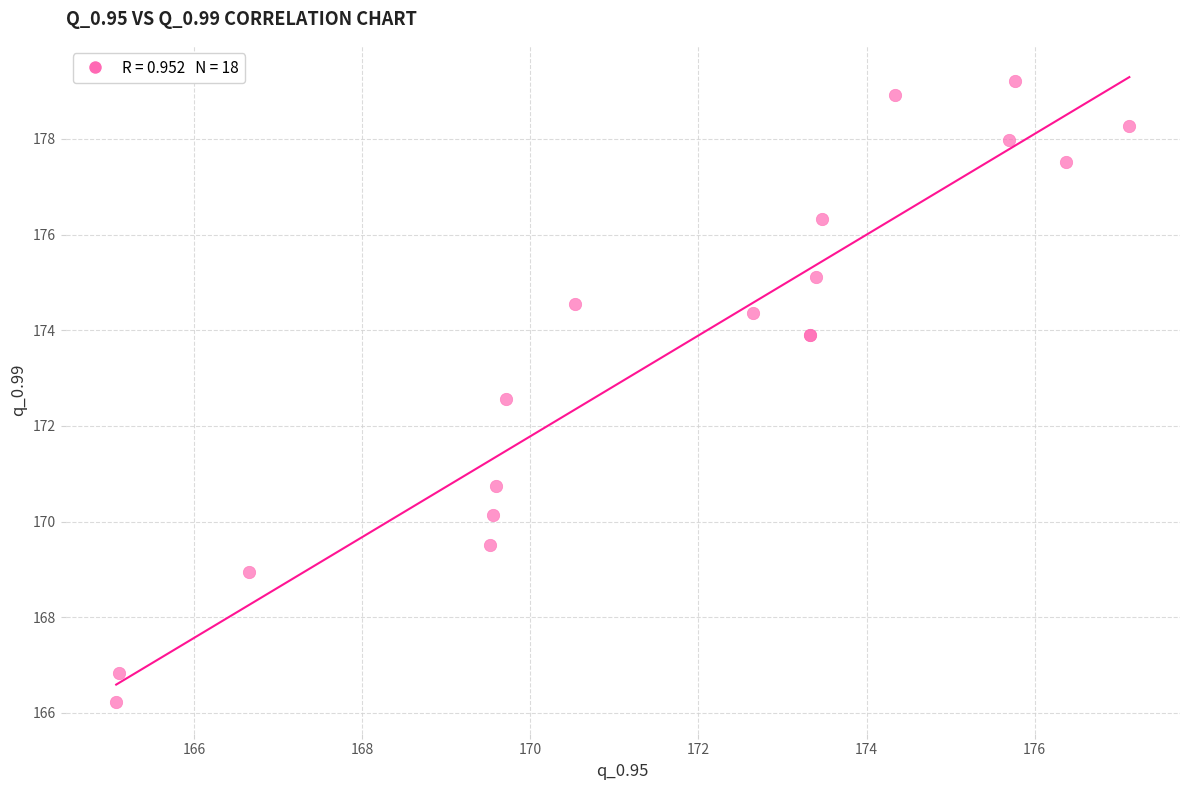

What Y value in the scatter plot is closest to 172?

172.6